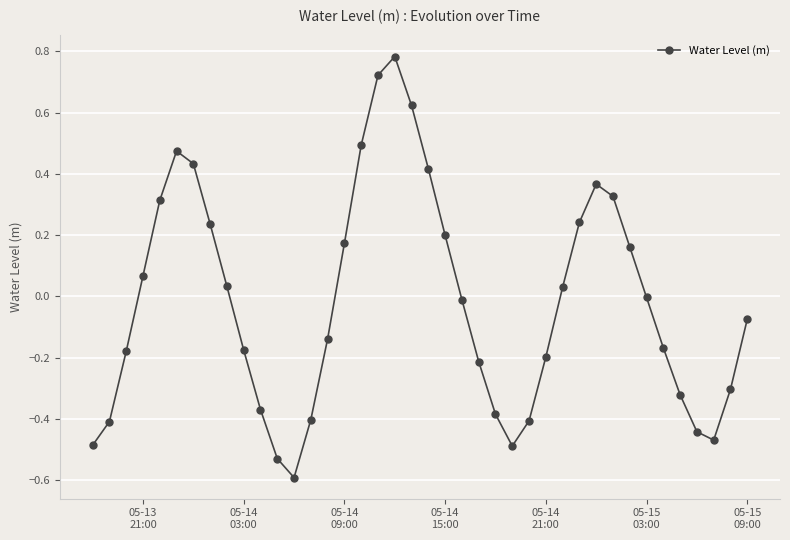

What is the smallest value displayed?

-0.6